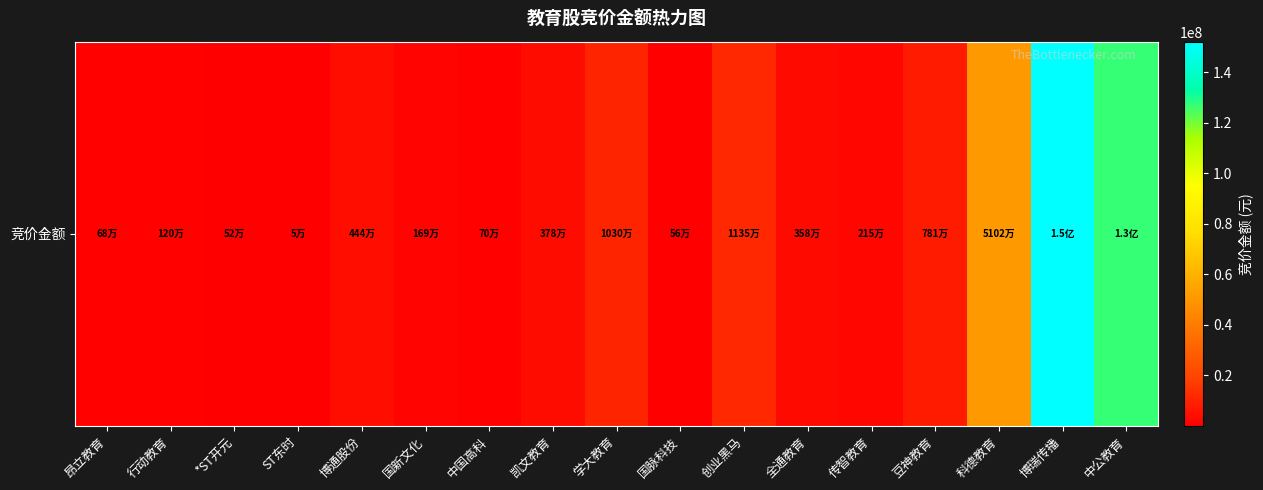

Which category has the highest value across all series?

博瑞传播